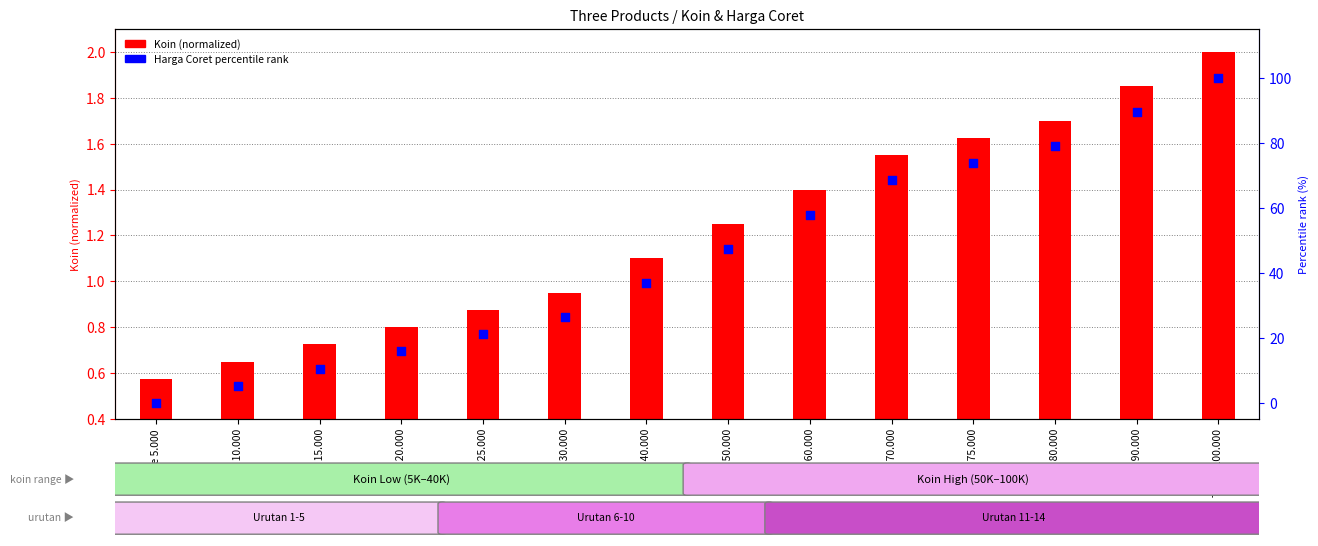

At how many categories does at least one series exceed 79?

2